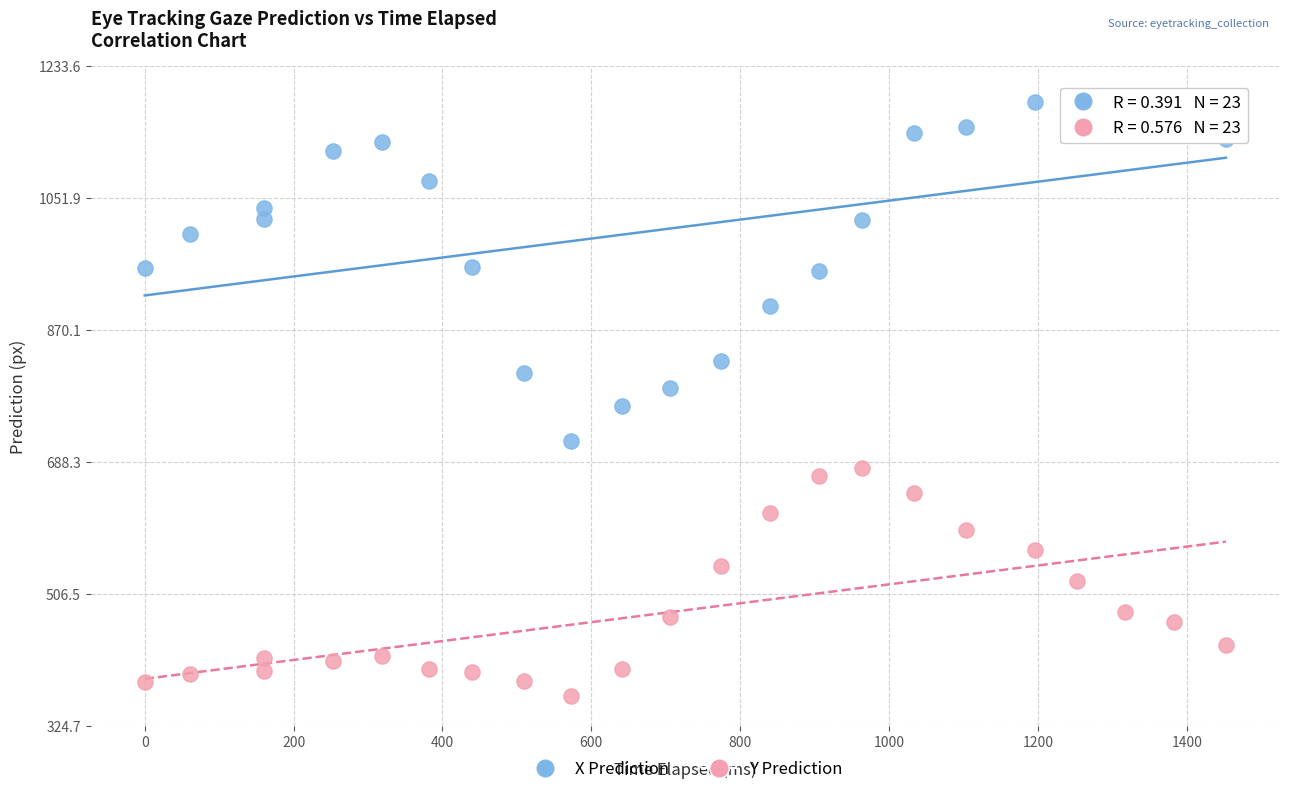

Which series has the largest Y range (max minus min)?

X Prediction